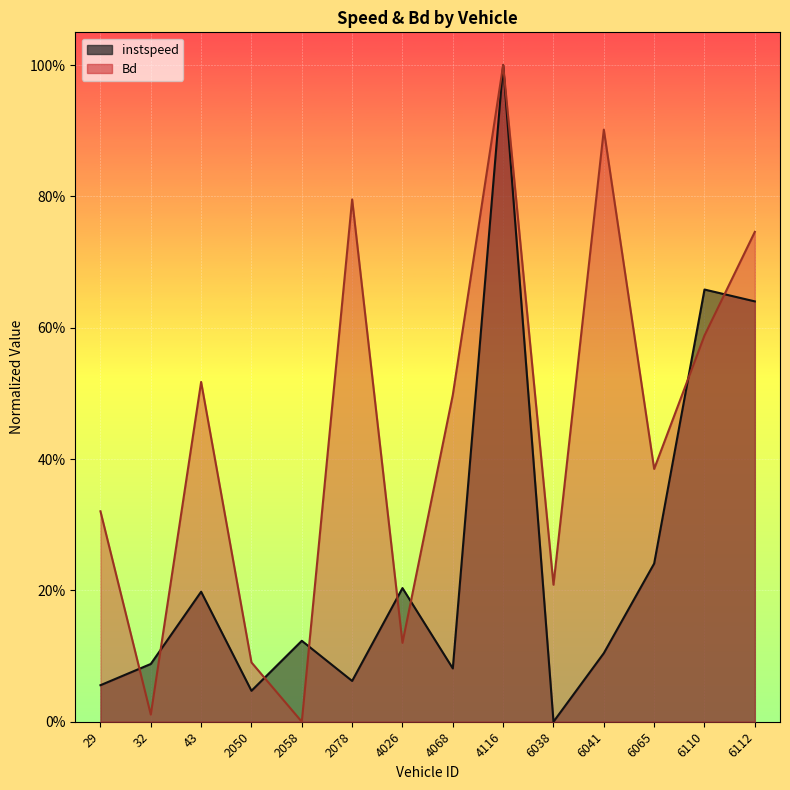

What are all the series names shown in the legend?

instspeed, Bd